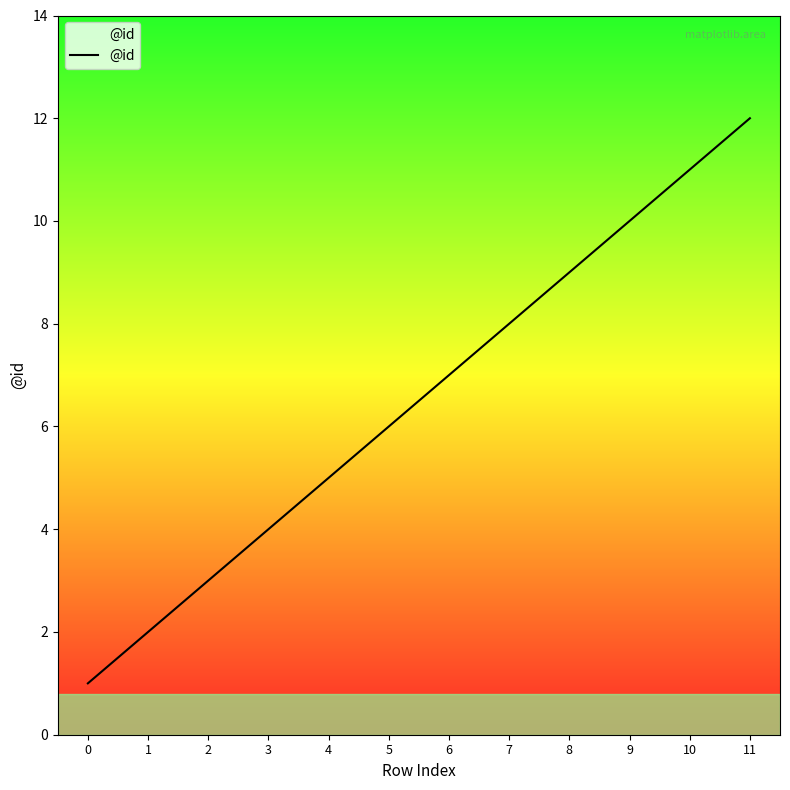

Reading left to right, extract all data points from this chart.

1	2	3	4	5	6	7	8	9	10	11	12